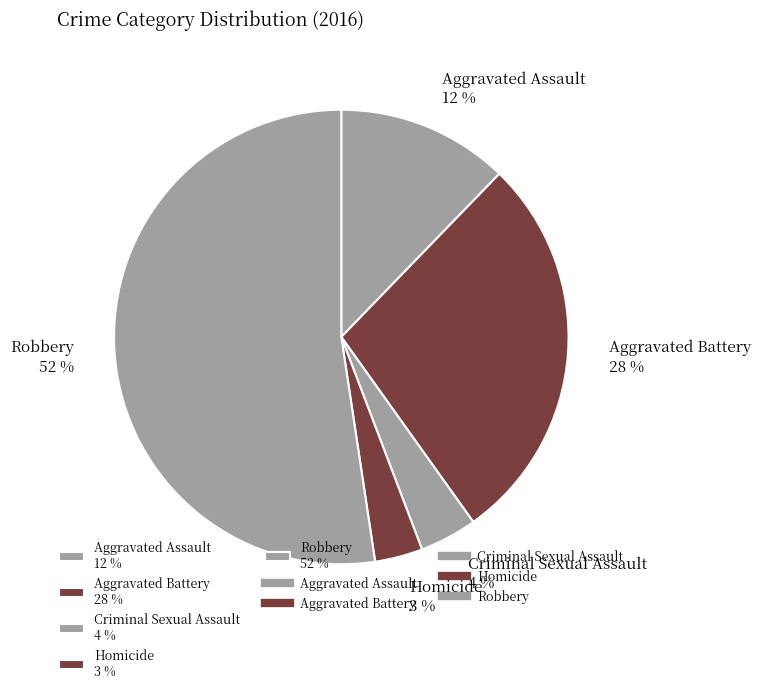

Is it true that Homicide is 12% of the pie?

False